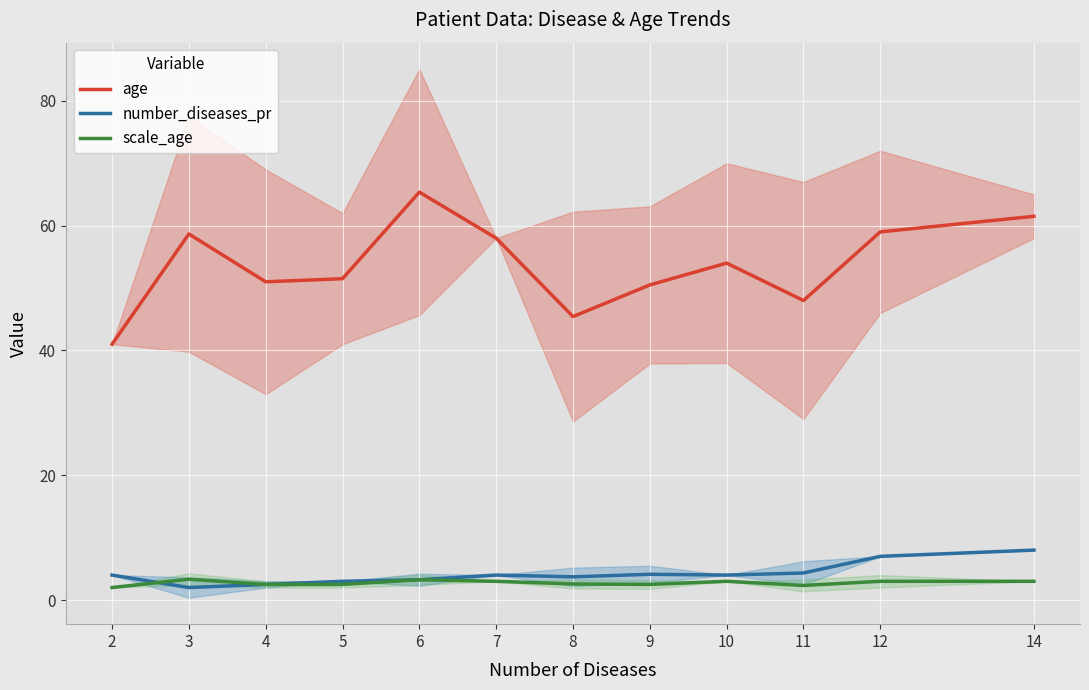

What is the value of the number_diseases_pr point at the 2nd from the left?

2.0